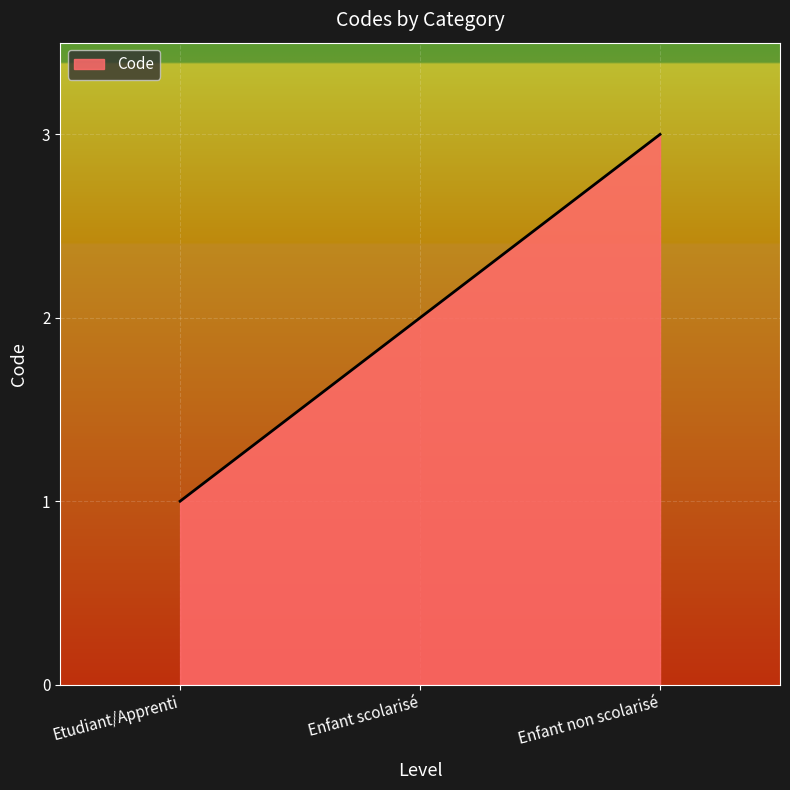

Rank the categories by value from highest to lowest.

Enfant non scolarisé, Enfant scolarisé, Etudiant/Apprenti